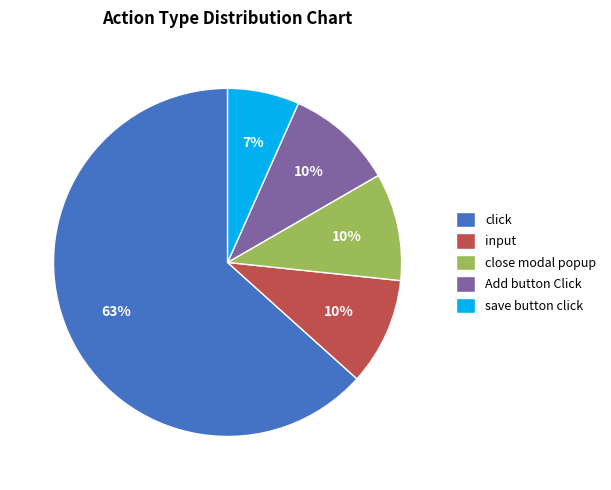

Is it true that input is 1% of the pie?

False